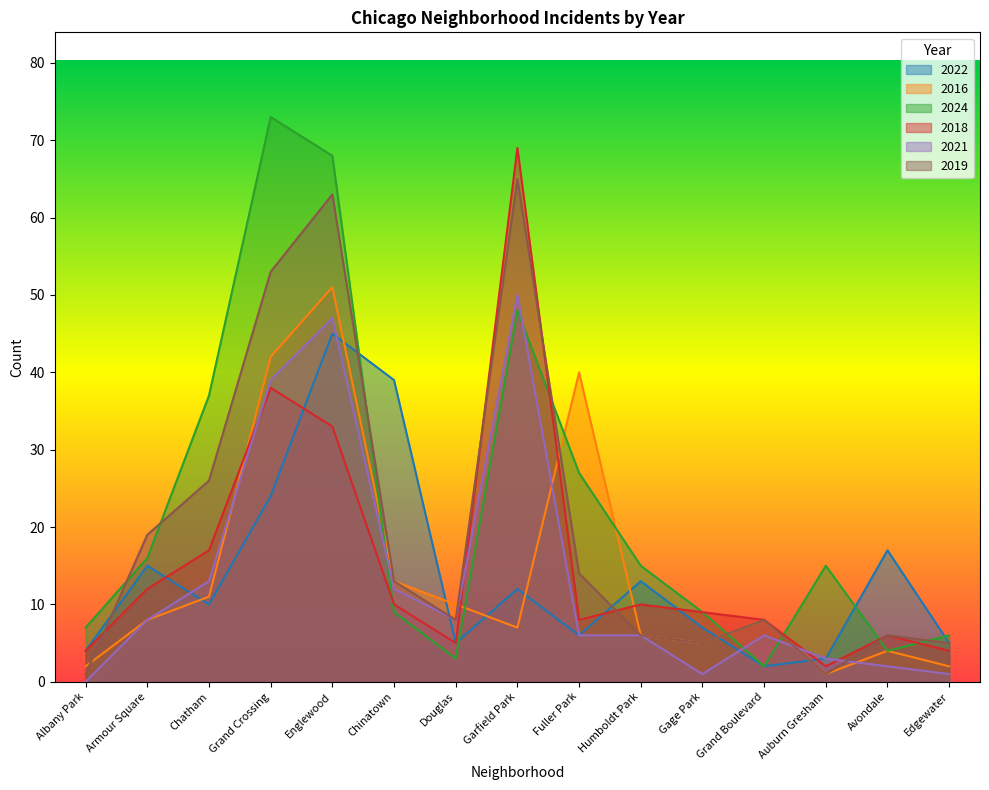

The 2018 series shows 20 at Armour Square. True or false?

False